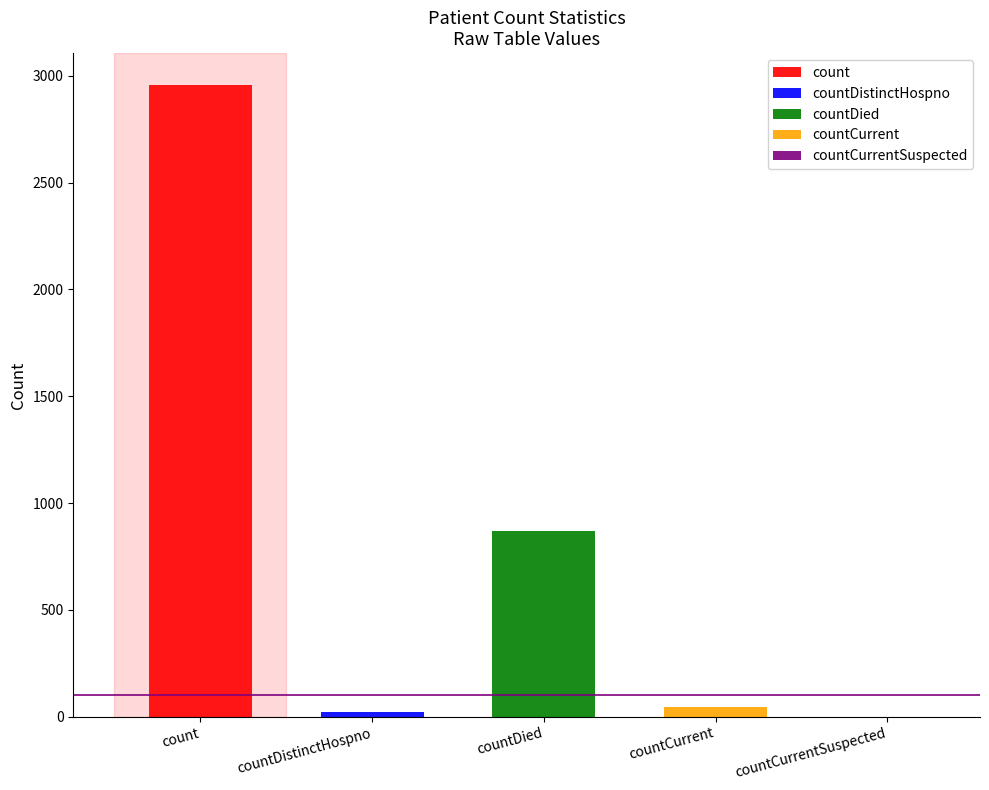

How many data points are less than 45?

2